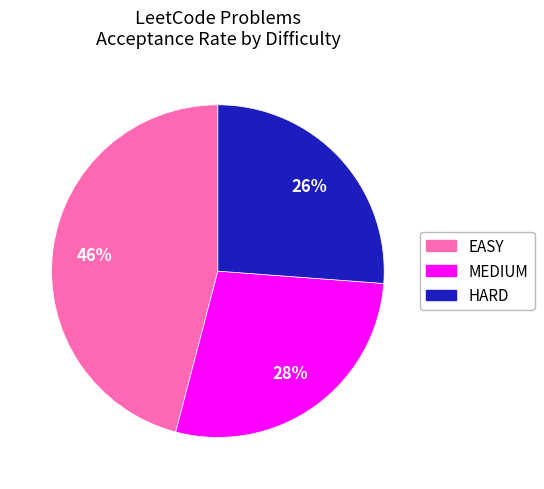

To the nearest percent, what is the difference between the largest and smallest slice percentages?

20%